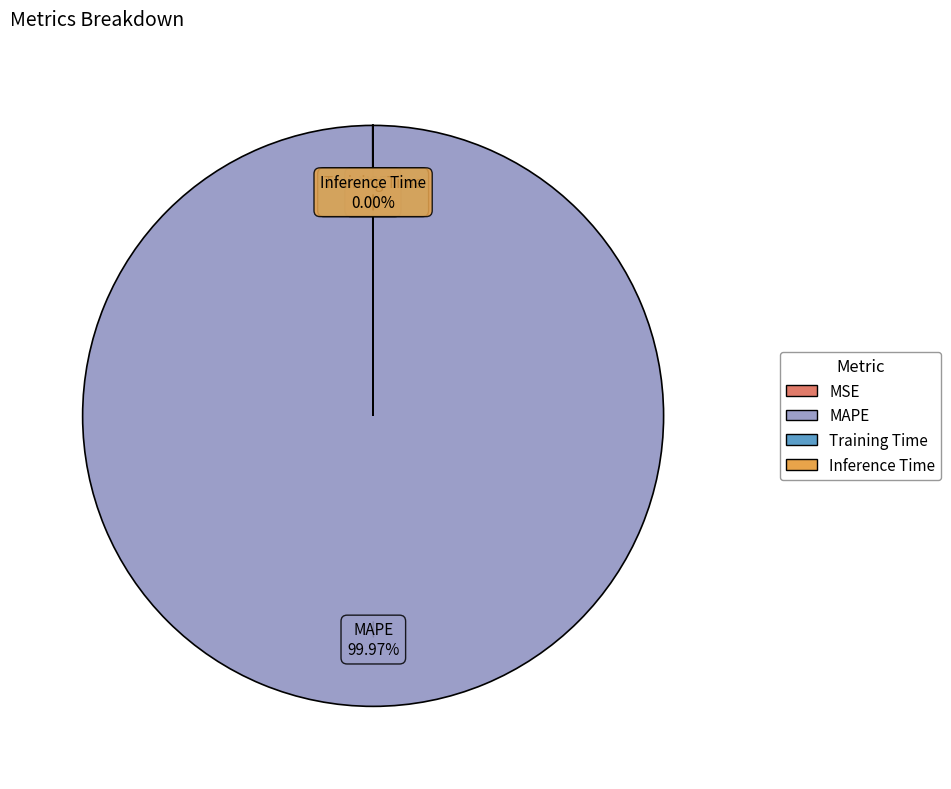

Does MAPE account for over 50% of the chart?

Yes